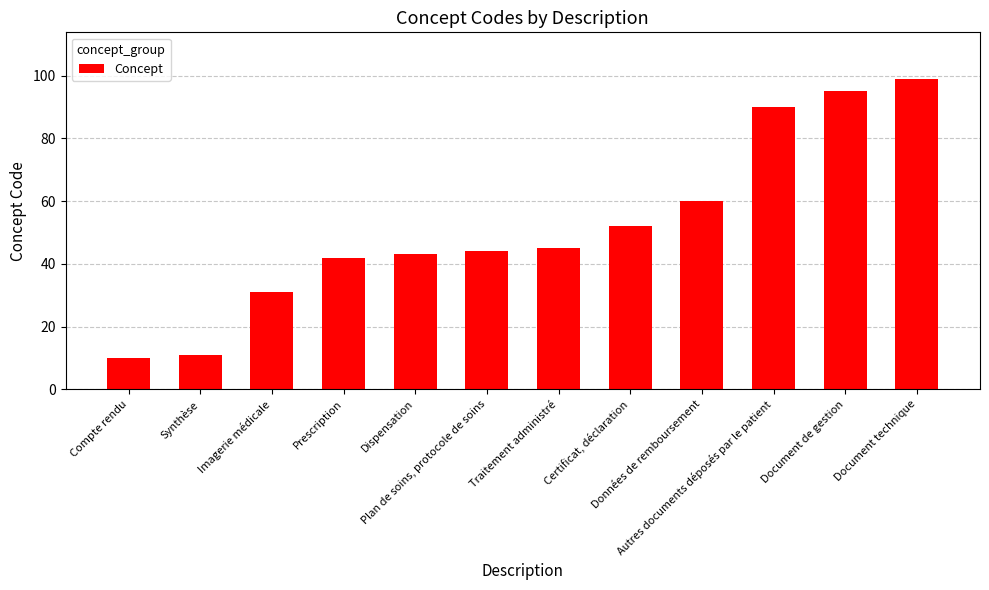

What is the change in value from Plan de soins, protocole de soins to Document technique?

+55